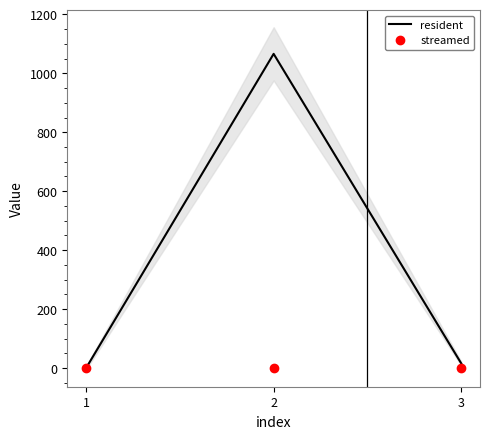

Reading left to right, extract all data points from this chart.

resident: 0	1066	16
streamed: 0	0	0